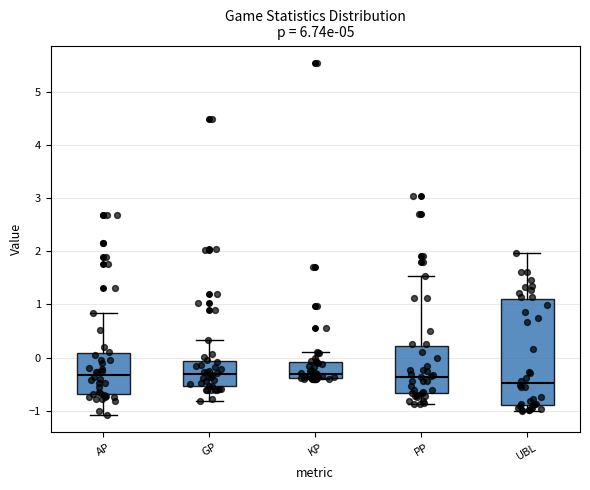

Reading left to right, transcribe this box plot: for each box, give where its median line is, the range the box spans, and where its two whiskers end, as read against the y-axis. The values are not printed on the chart, so give them approximately, as read against the axis.

AP: median -0.3, box -0.7 to 0.1, whiskers -1.1 to 0.8
GP: median -0.3, box -0.5 to -0.1, whiskers -0.8 to 0.3
KP: median -0.3, box -0.4 to -0.1, whiskers -0.4 to 0.1
PP: median -0.4, box -0.7 to 0.2, whiskers -0.9 to 1.5
UBL: median -0.5, box -0.9 to 1.1, whiskers -1.0 to 2.0